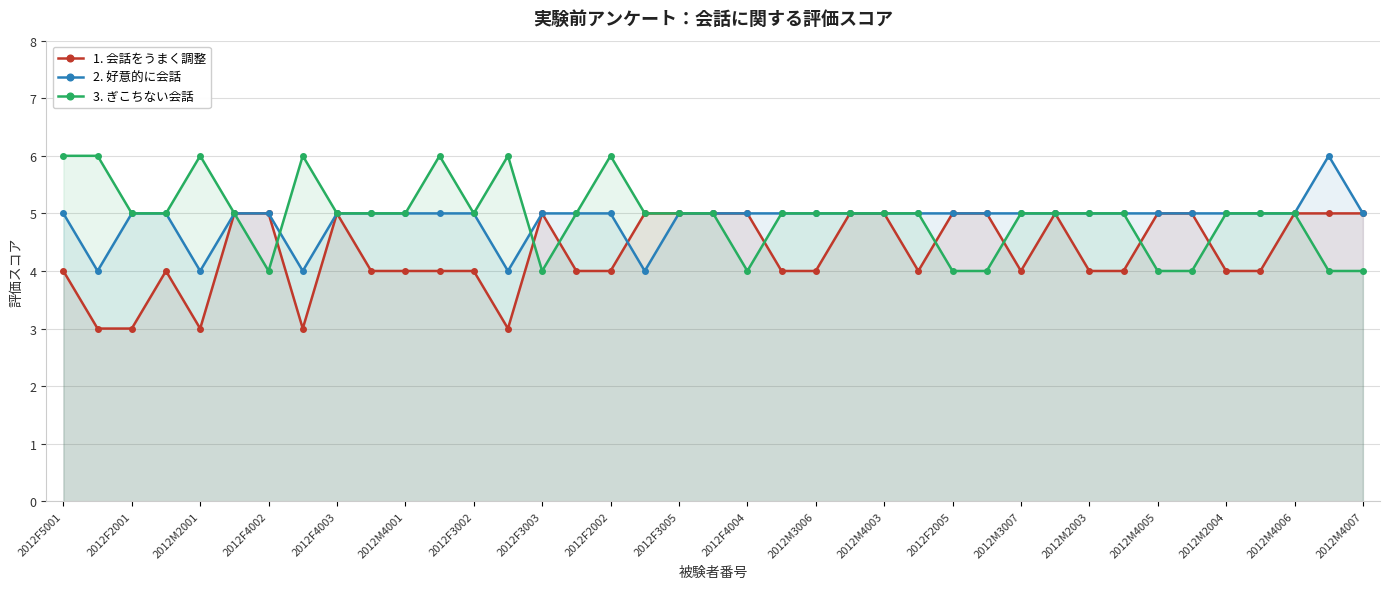

The value of 3. ぎこちない会話 at 35 is 9. True or false?

False